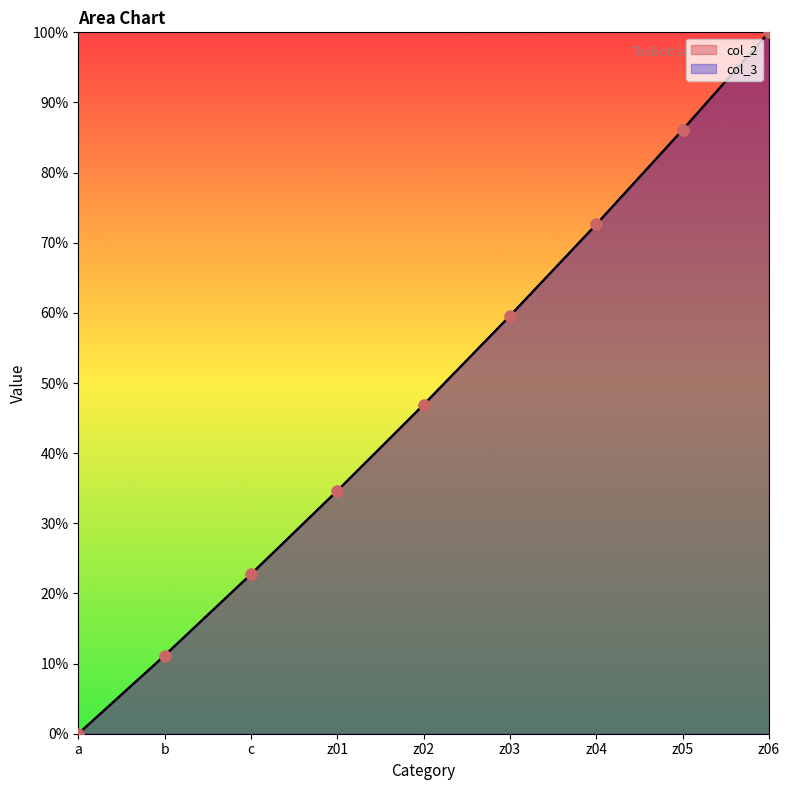

Which series has the largest total across all categories?

col_3